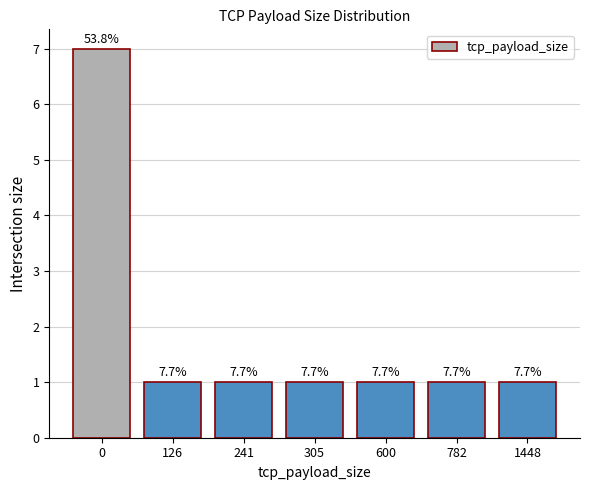

Rank the categories by value from highest to lowest.

0, 126, 241, 305, 600, 782, 1448